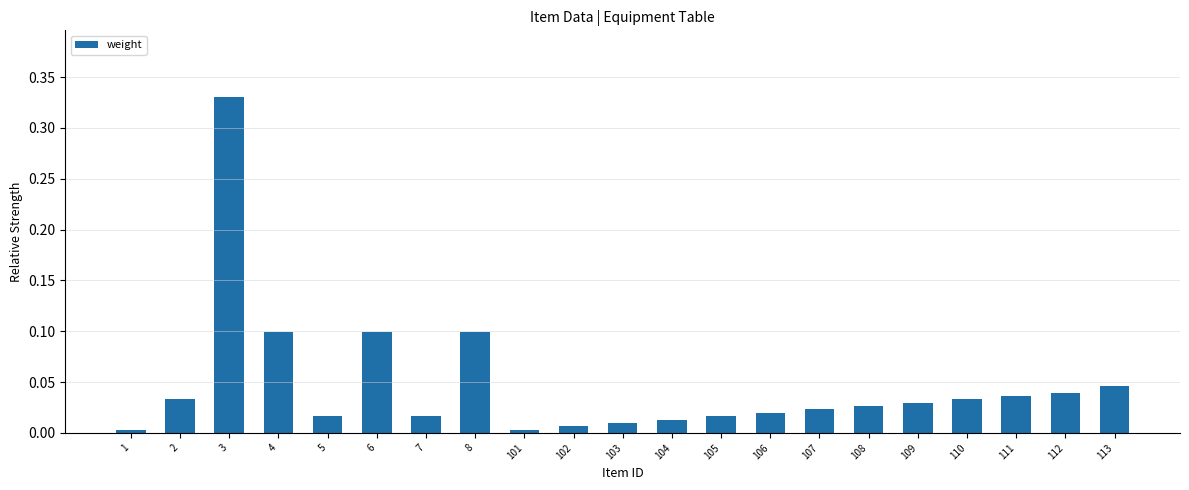

True or false: the data shows 0.0 at 106.

True